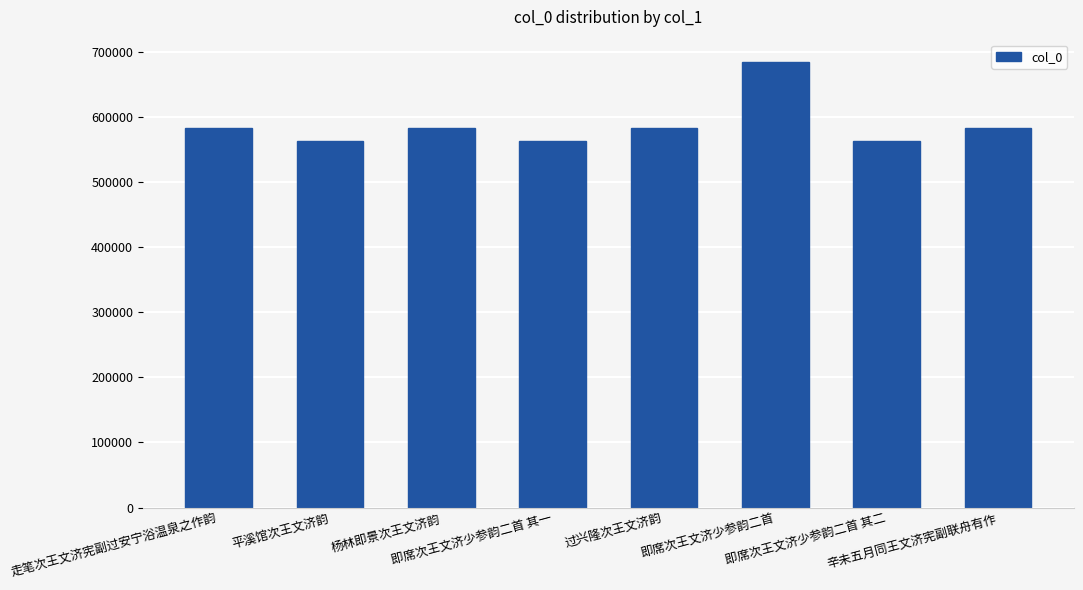

What is the greatest value displayed?

684319